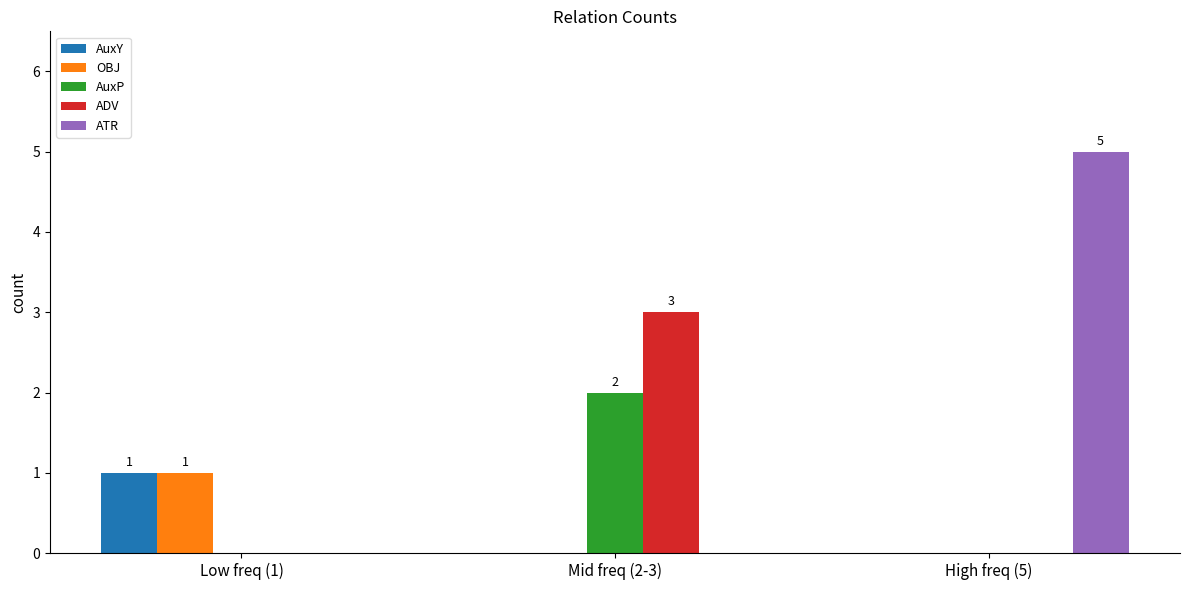

Between Low freq (1) and Mid freq (2-3), which series saw the biggest shift?

ADV